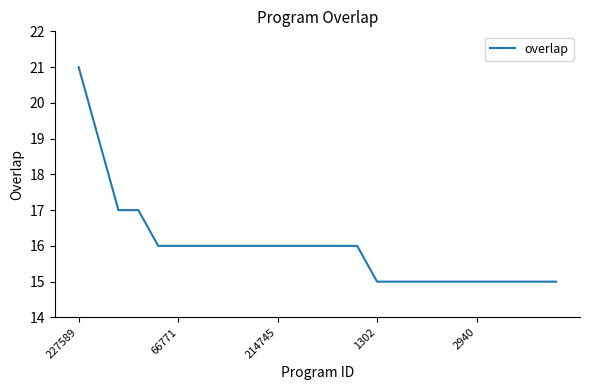

What is the greatest value displayed?

21